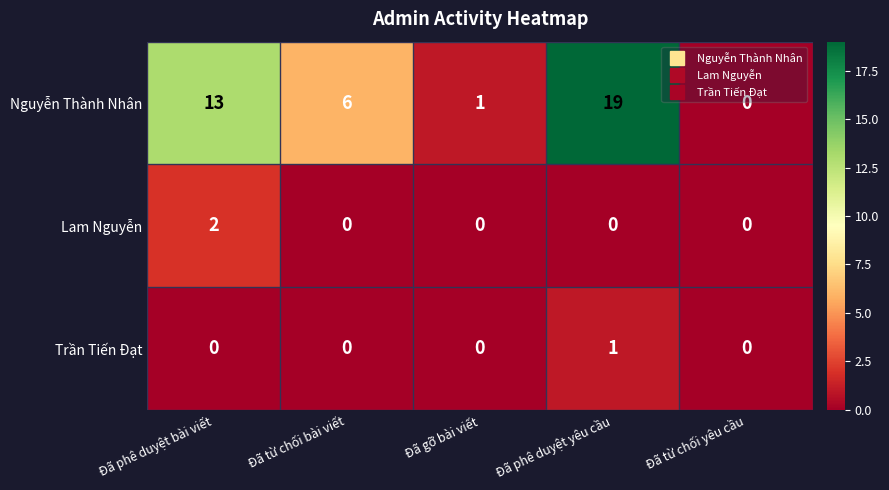

Reading right to left, what are all the values shown in this chart?

Nguyễn Thành Nhân: Đã từ chối yêu cầu=0	Đã phê duyệt yêu cầu=19	Đã gỡ bài viết=1	Đã từ chối bài viết=6	Đã phê duyệt bài viết=13
Lam Nguyễn: Đã từ chối yêu cầu=0	Đã phê duyệt yêu cầu=0	Đã gỡ bài viết=0	Đã từ chối bài viết=0	Đã phê duyệt bài viết=2
Trần Tiến Đạt: Đã từ chối yêu cầu=0	Đã phê duyệt yêu cầu=1	Đã gỡ bài viết=0	Đã từ chối bài viết=0	Đã phê duyệt bài viết=0